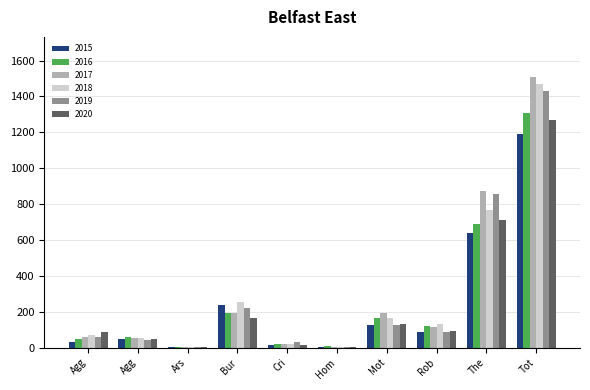

Reading right to left, what are all the values shown in this chart?

2015: 1190	641	87	125	4	13	236	3	50	31
2016: 1309	689	123	163	8	19	194	3	60	50
2017: 1506	873	115	191	2	19	192	1	54	59
2018: 1472	767	130	164	5	19	257	6	52	72
2019: 1433	855	89	125	3	29	221	5	45	61
2020: 1268	714	94	134	6	13	167	4	48	88